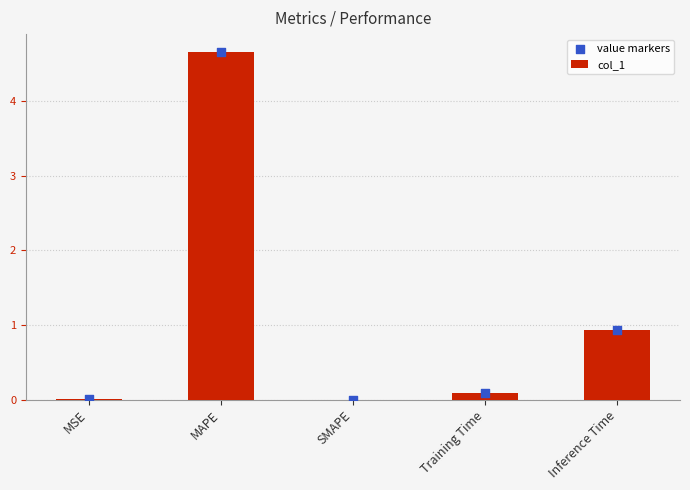

At which category is the sum across all series the highest?

MAPE